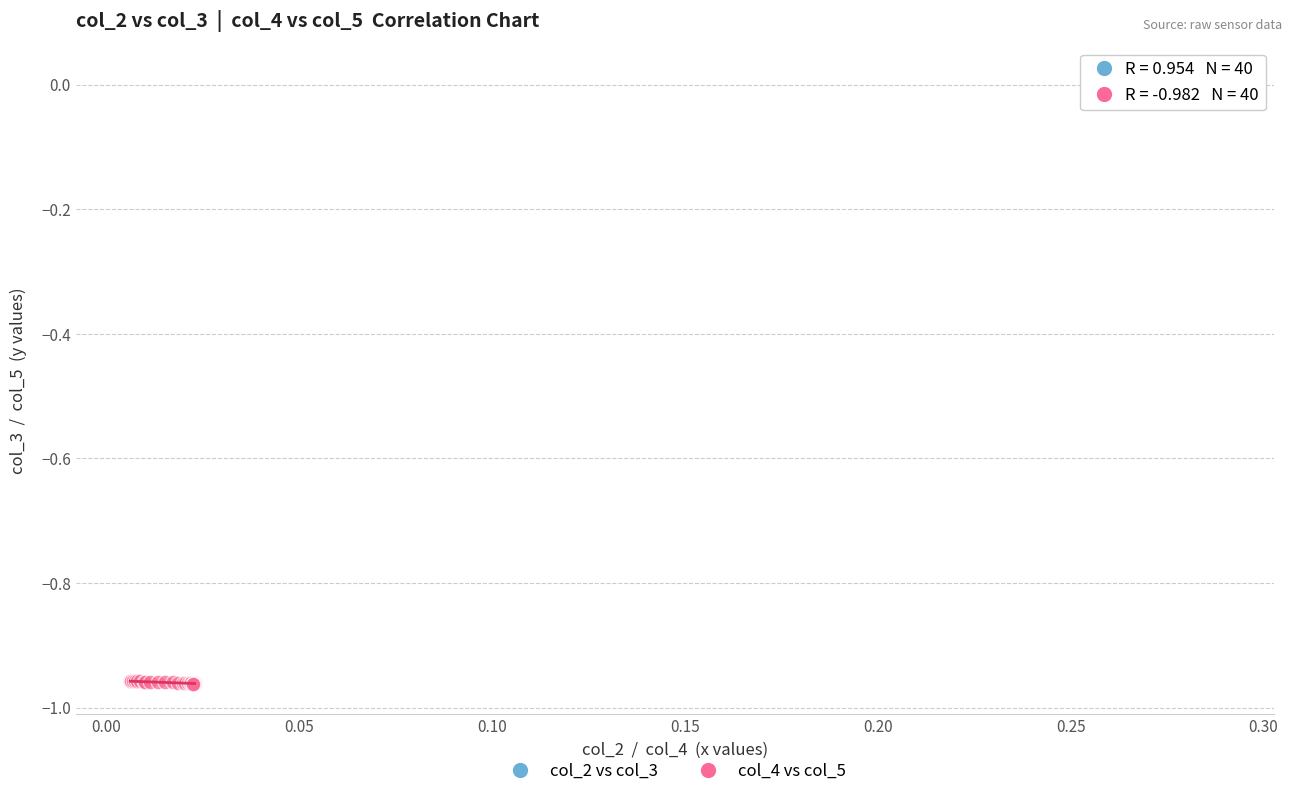

Which series contains the lowest Y value?

col_4 vs col_5